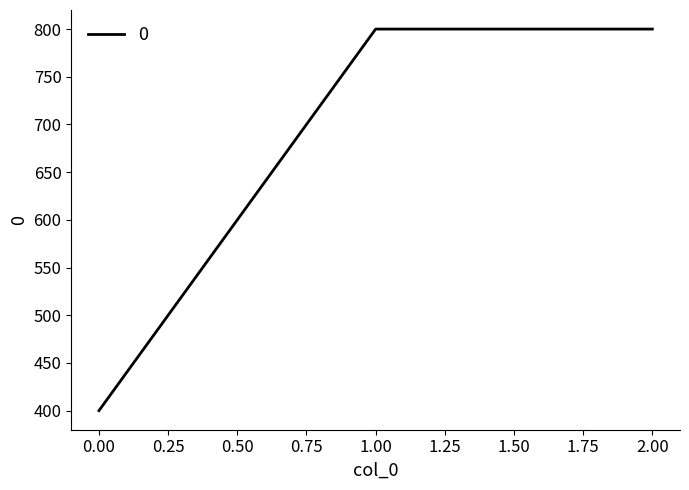

Is it true that the value at 0.00 is 651?

False